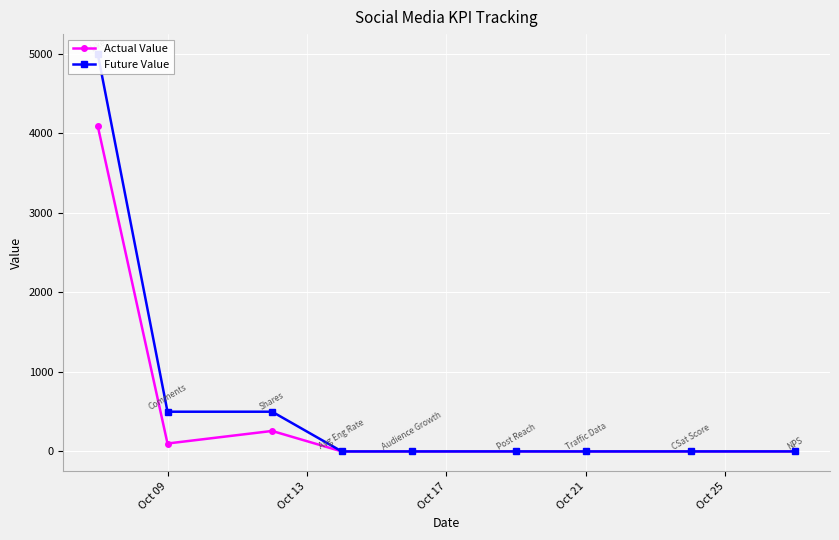

What is the maximum value for Actual Value?

4093.0